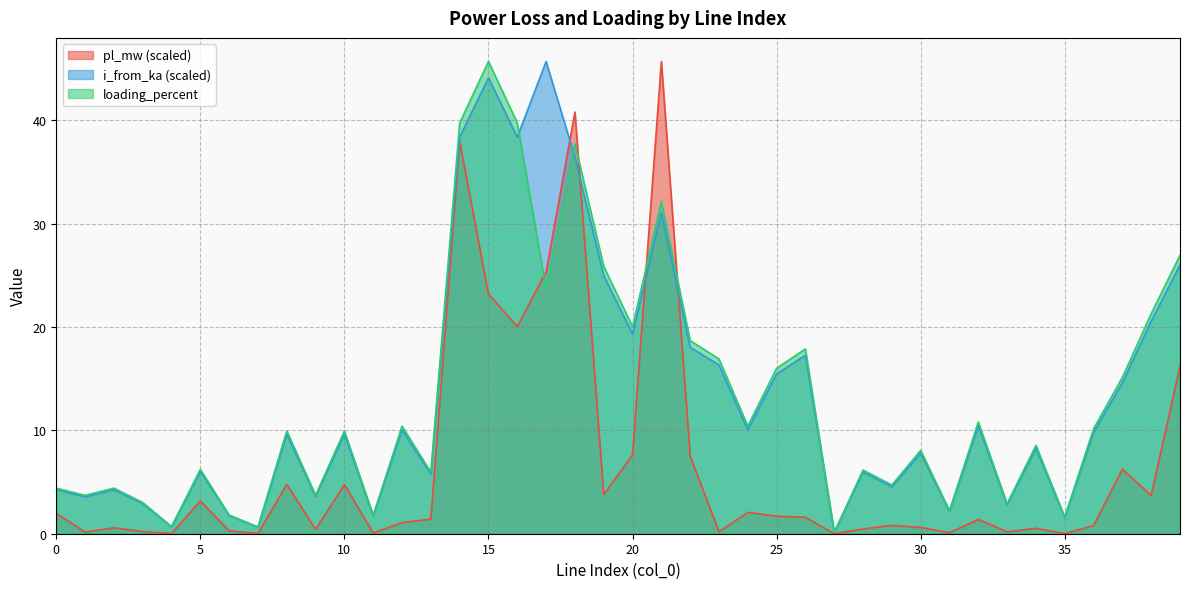

True or false: loading_percent and pl_mw cross at least once.

True